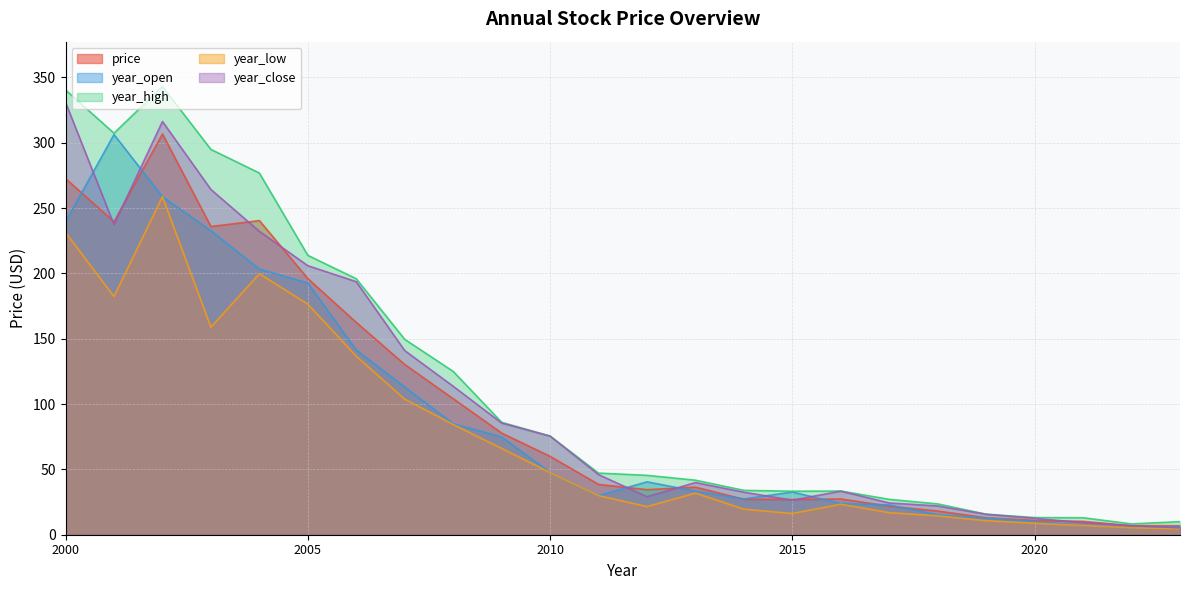

Does the chart display data point markers on the line(s)?

No